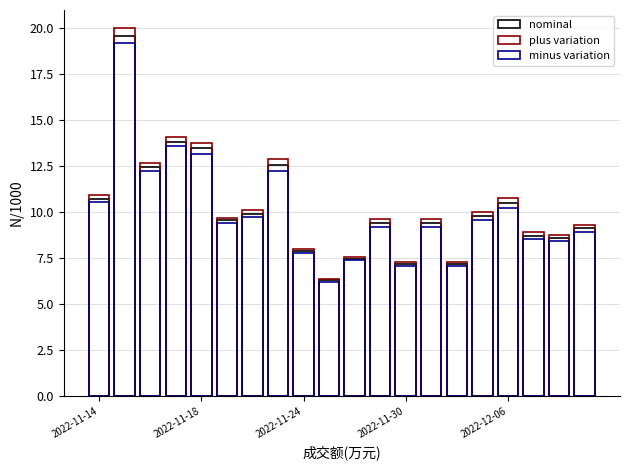

How many distinct data groups are displayed?

3